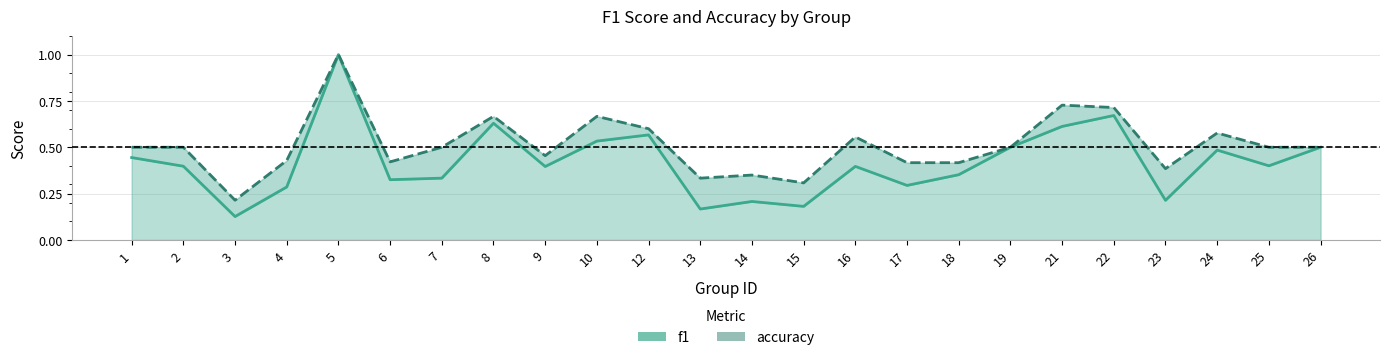

What is the value of the accuracy point at the 6th from the left?

0.4